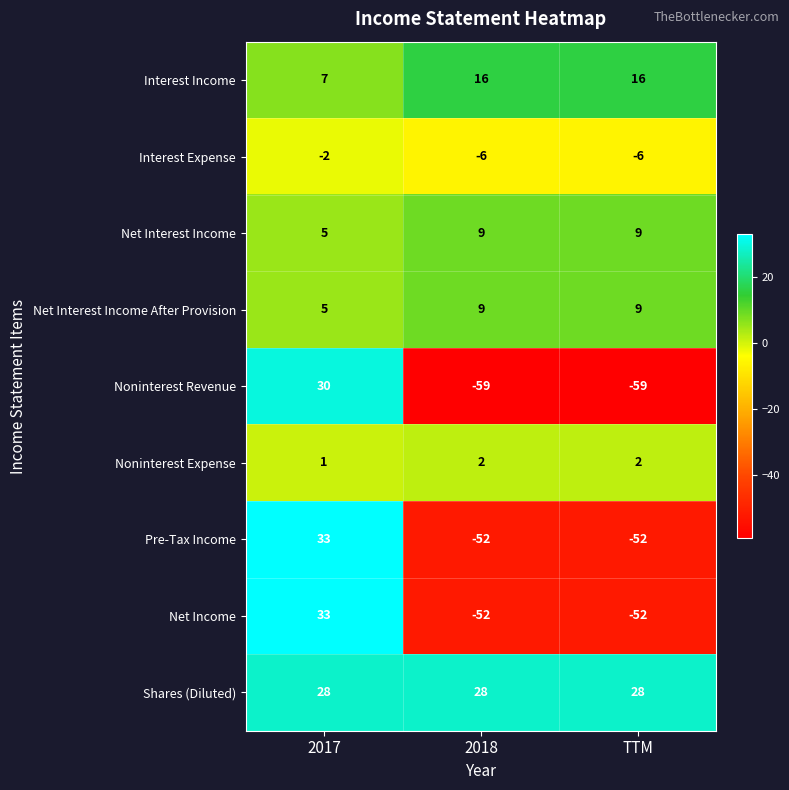

At how many categories does at least one series exceed 7?

3